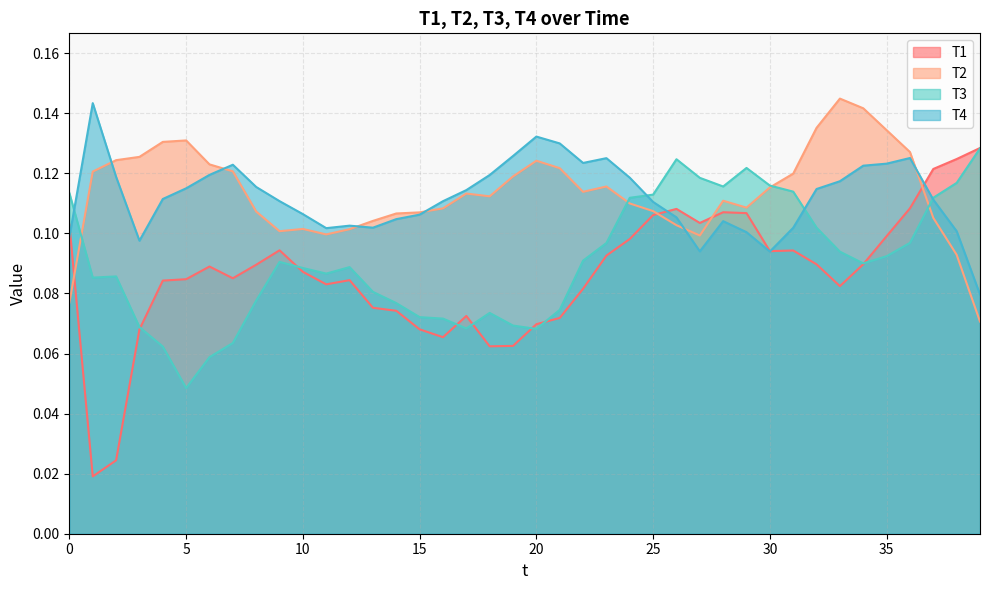

Rank the series at 27 from highest to lowest value.

T3, T1, T2, T4